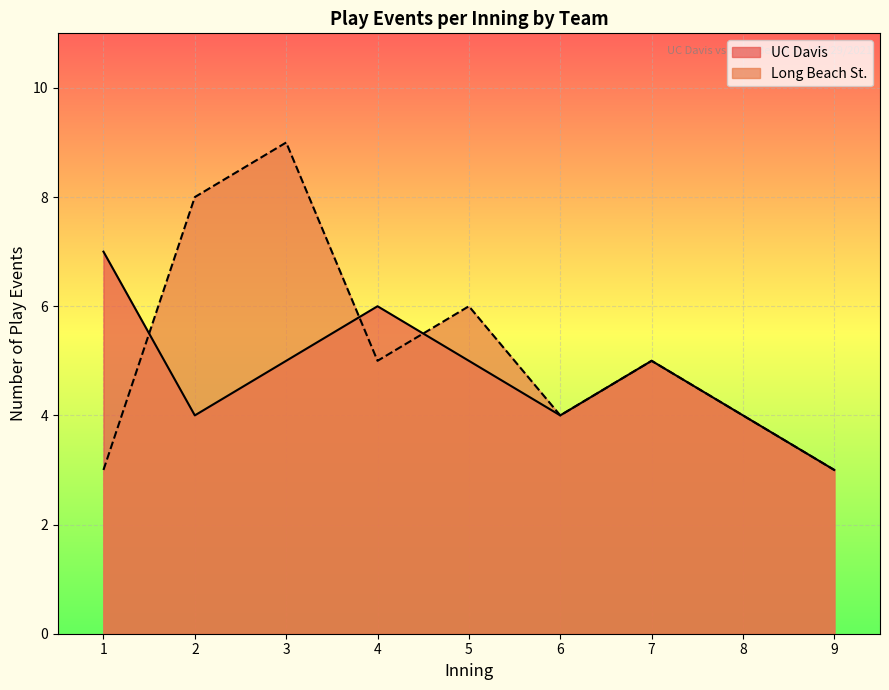

Which series has the widest spread of values?

Long Beach St.